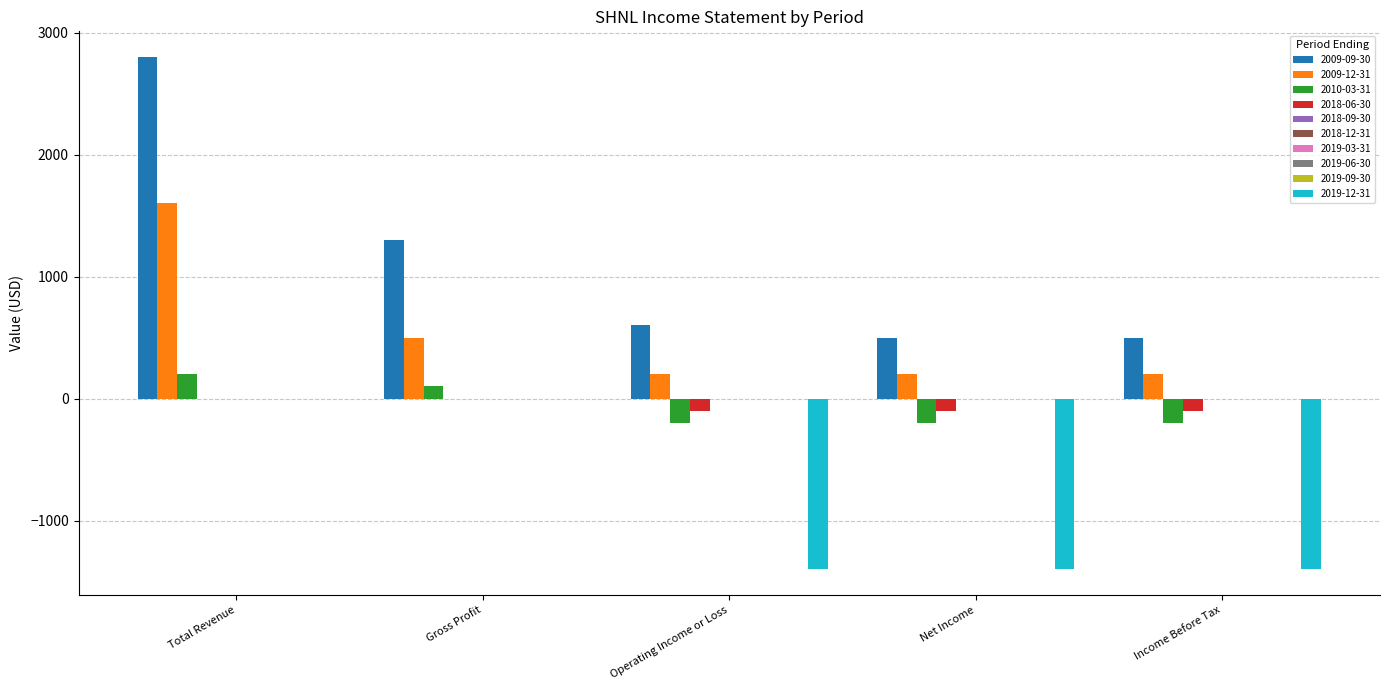

What position from the right is Operating Income or Loss?

3